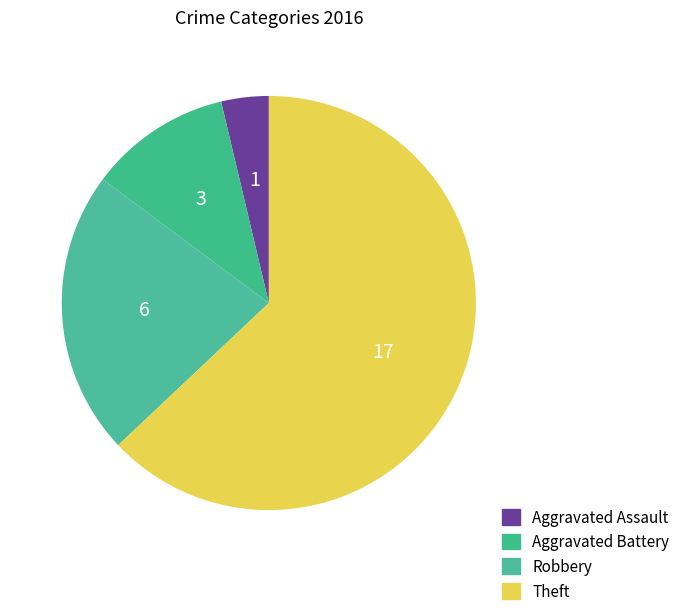

What is the change in value from Aggravated Assault to Robbery?

+5